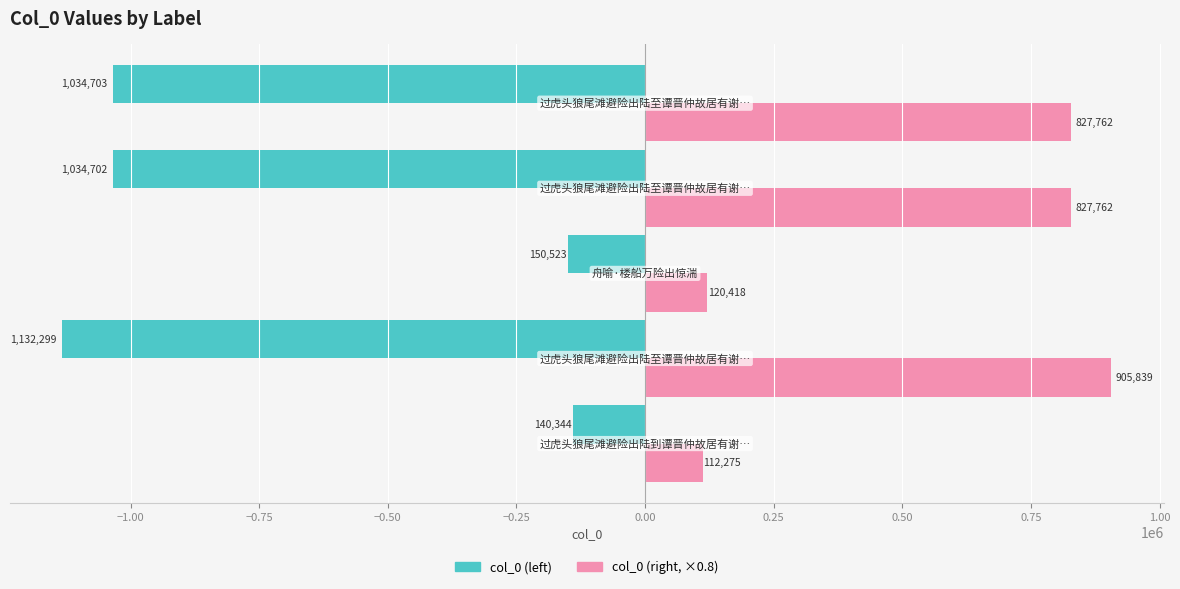

What is the minimum value shown in the chart?

-1132299.0